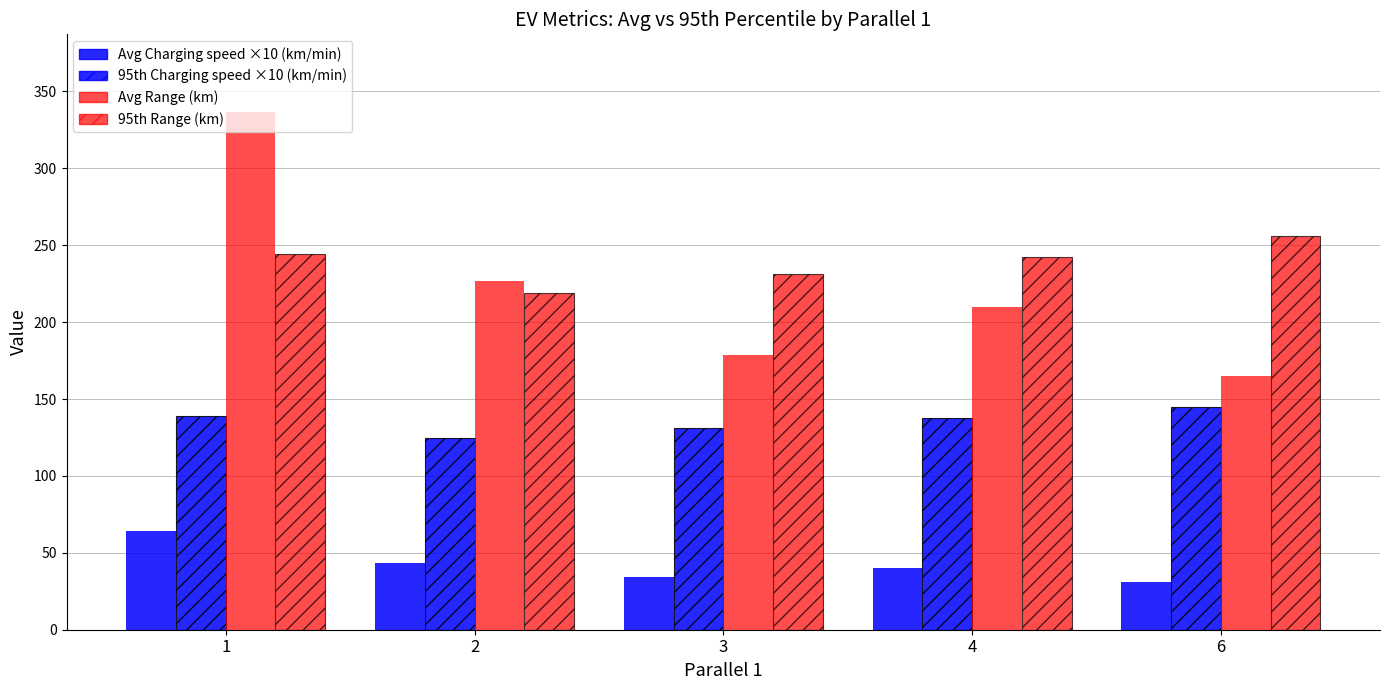

What is the value of the 95th Range (km) bar at the 3rd from the left?

231.4